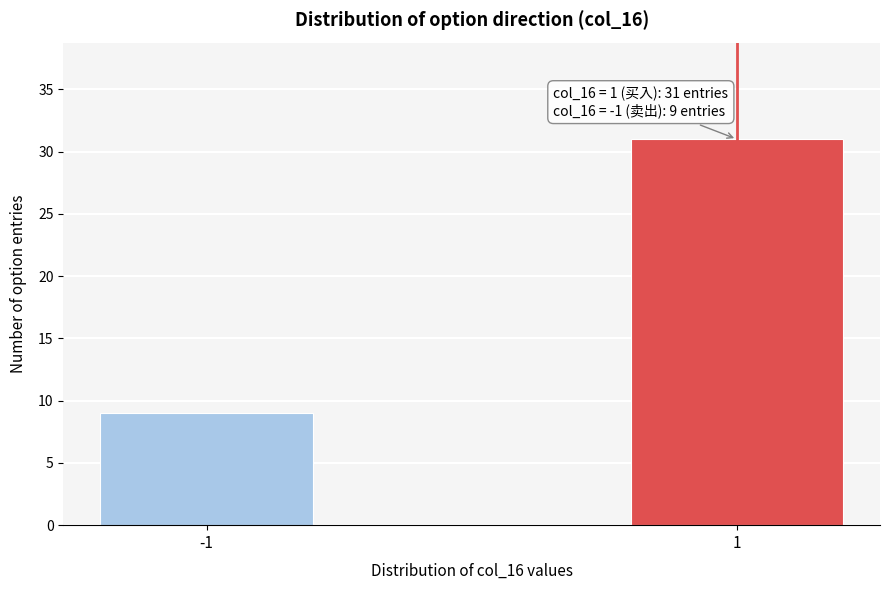

Reading left to right, what are all the values shown in this chart?

9	31